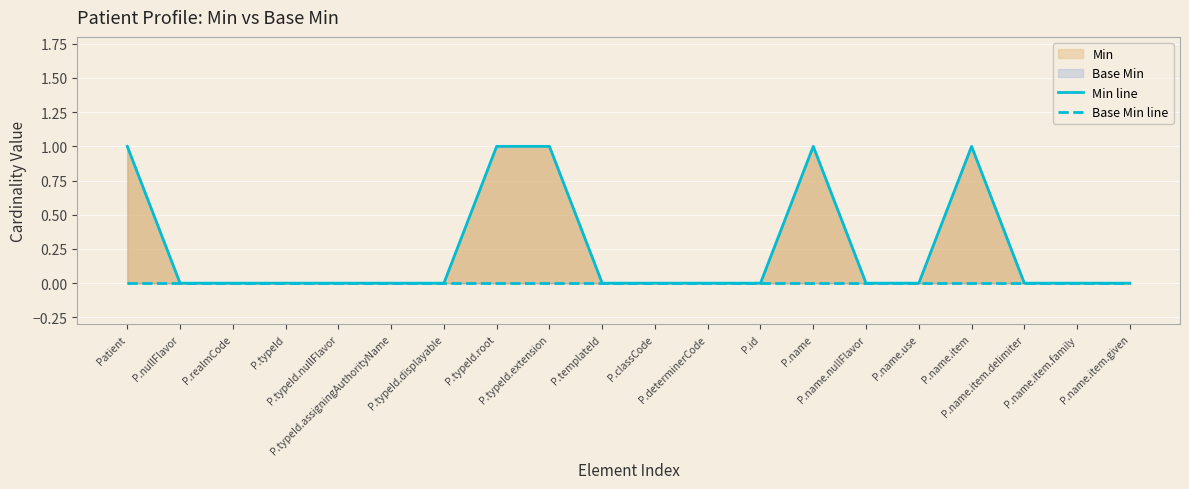

Where is Base Min line nearest to the value 0?

Patient